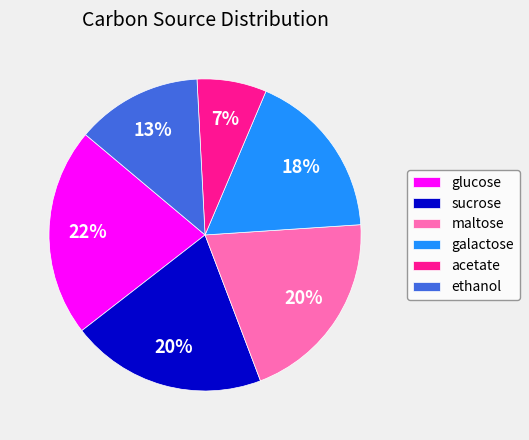

How many segments does this pie chart have?

6